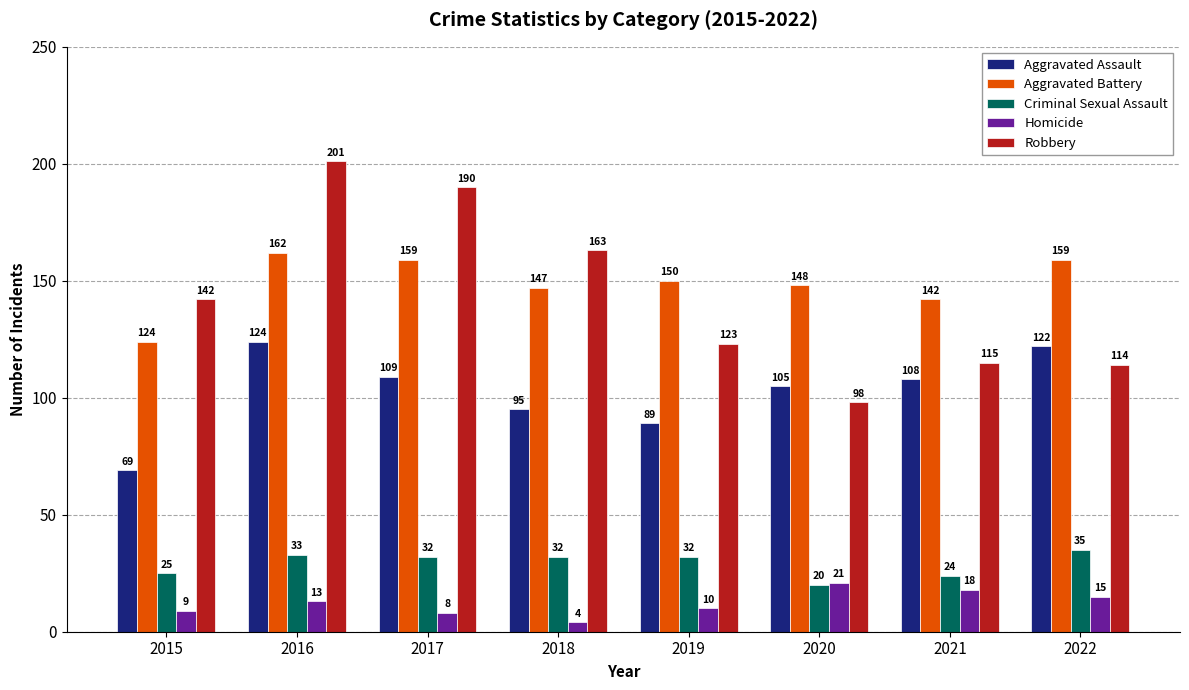

Rank the series at 2016 from lowest to highest value.

Homicide, Criminal Sexual Assault, Aggravated Assault, Aggravated Battery, Robbery